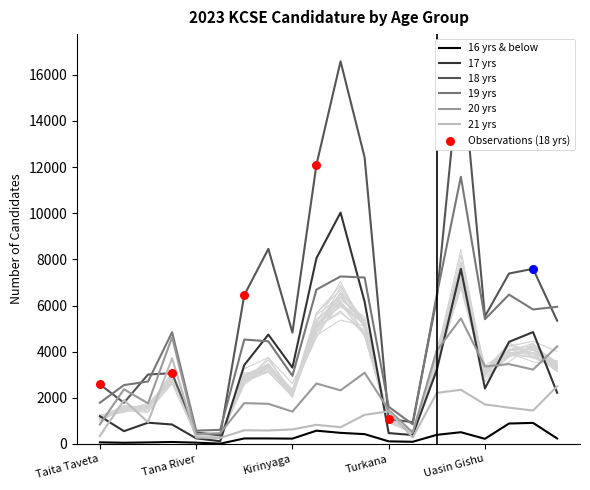

What are all the series names shown in the legend?

16 yrs & below, 17 yrs, 18 yrs, 19 yrs, 20 yrs, 21 yrs